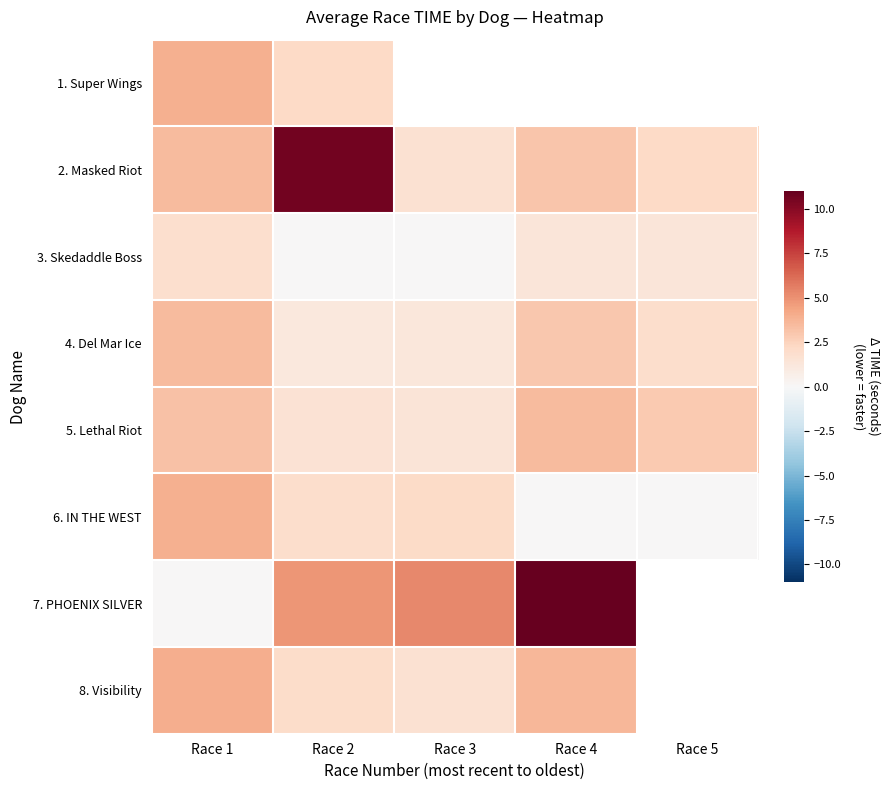

At Race 1, list the series in order from largest to smallest.

8. Visibility, 1. Super Wings, 6. IN THE WEST, 4. Del Mar Ice, 2. Masked Riot, 5. Lethal Riot, 3. Skedaddle Boss, 7. PHOENIX SILVER